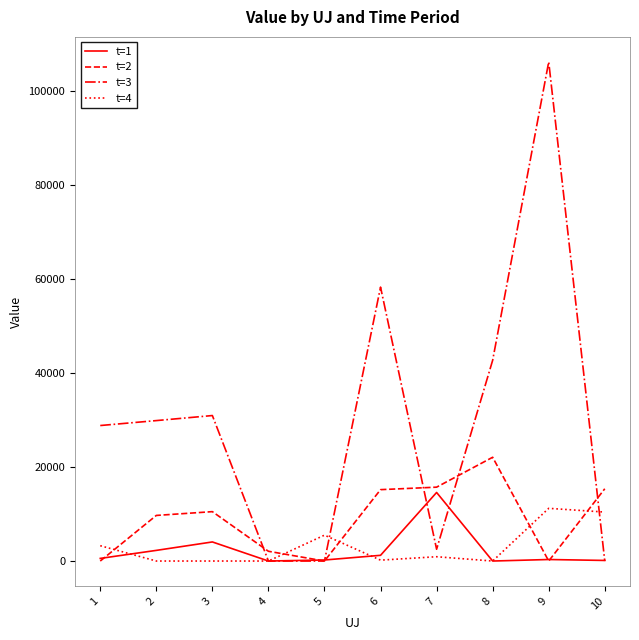

The value of t=3 at 8 is 42739.1. True or false?

True